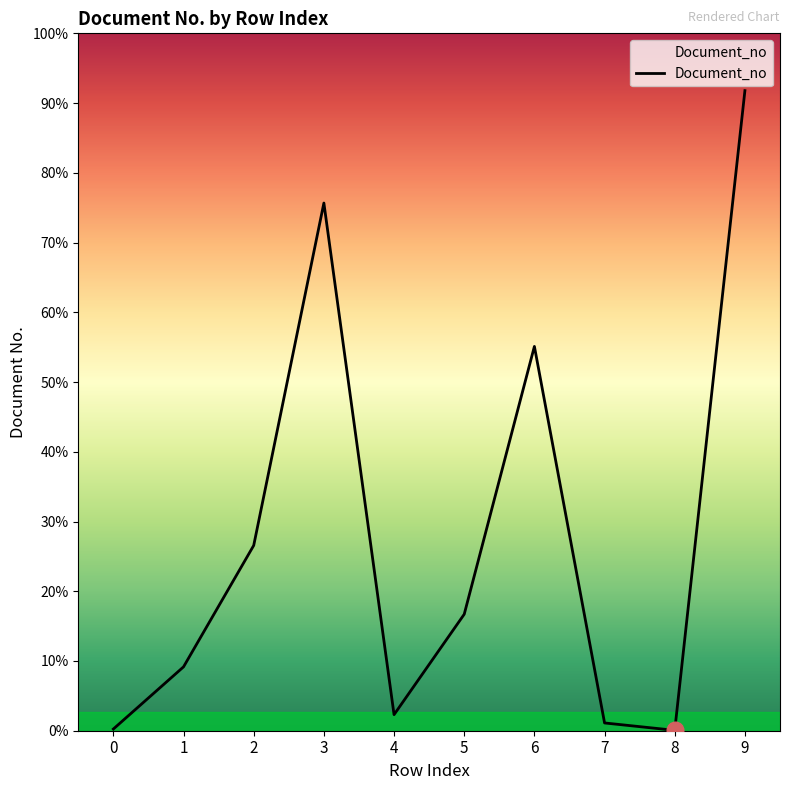

Is this an area chart (filled region under the line)?

Yes